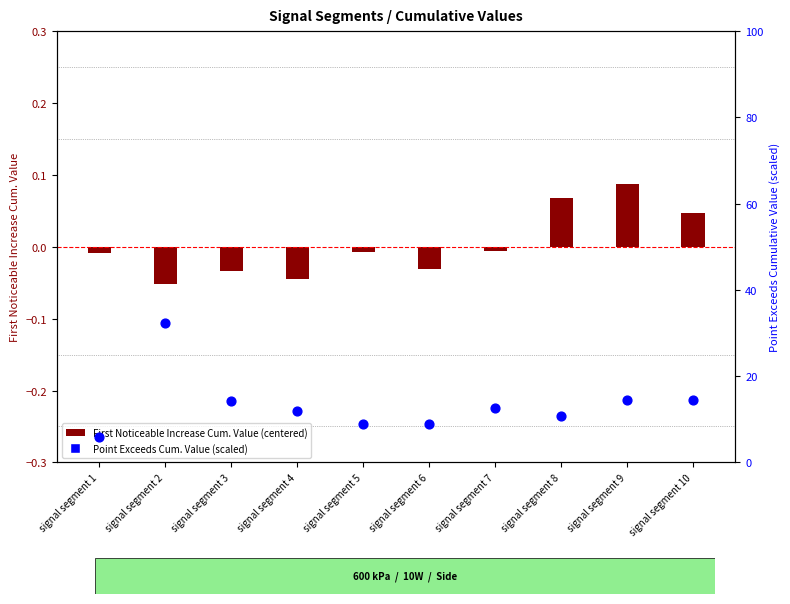

What is the change in value from signal segment 1 to signal segment 6?

+3.0